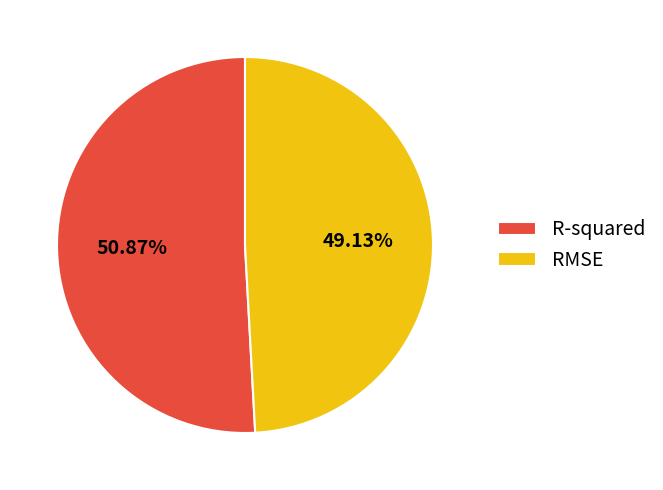

Is the sum of RMSE and R-squared greater than half?

Yes